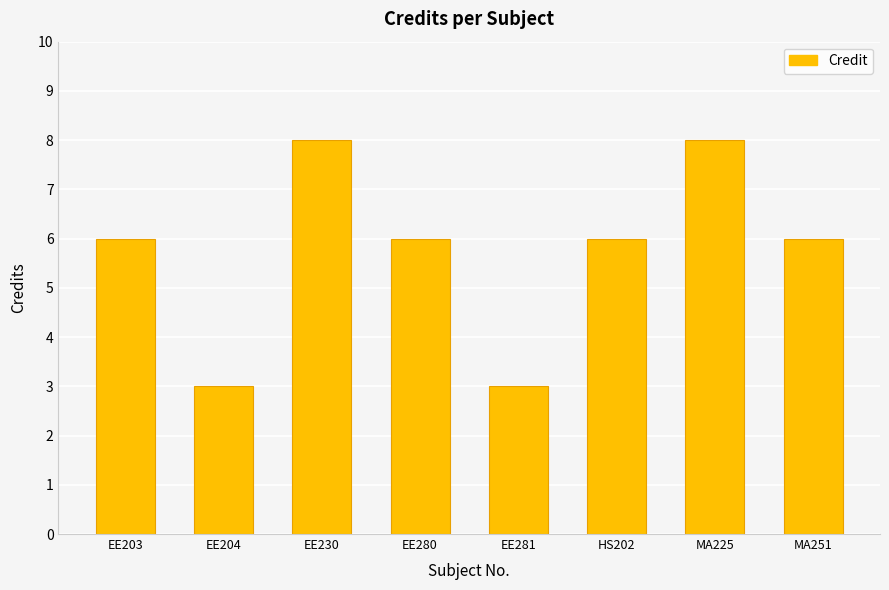

The chart shows a value of 2 at MA251. True or false?

False